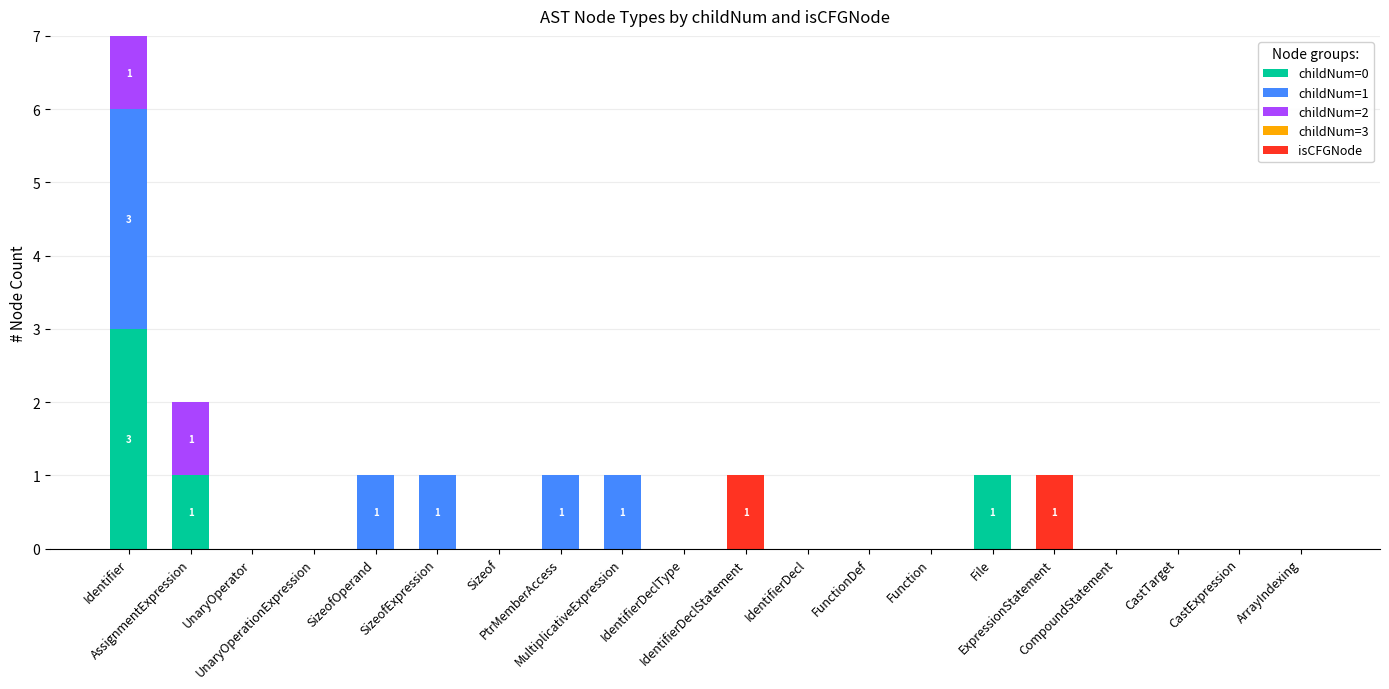

Rank the series at CastExpression from lowest to highest value.

childNum=0, childNum=1, childNum=2, childNum=3, isCFGNode